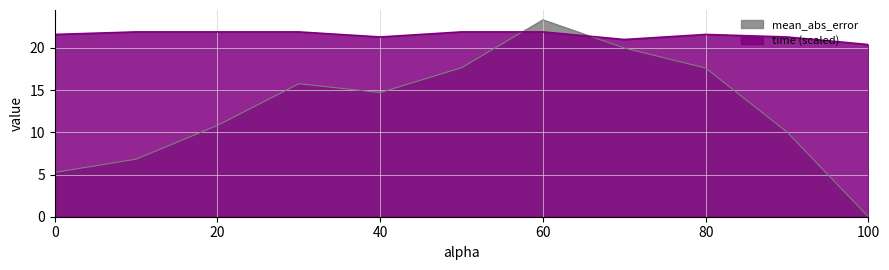

Reading left to right, list all the values displayed in this chart.

mean_abs_error: 5.2	6.8	10.8	15.8	14.7	17.7	23.3	20.0	17.6	10.0	0.0
time: 21.6	21.9	21.9	21.9	21.3	21.9	21.9	21.0	21.6	21.3	20.4